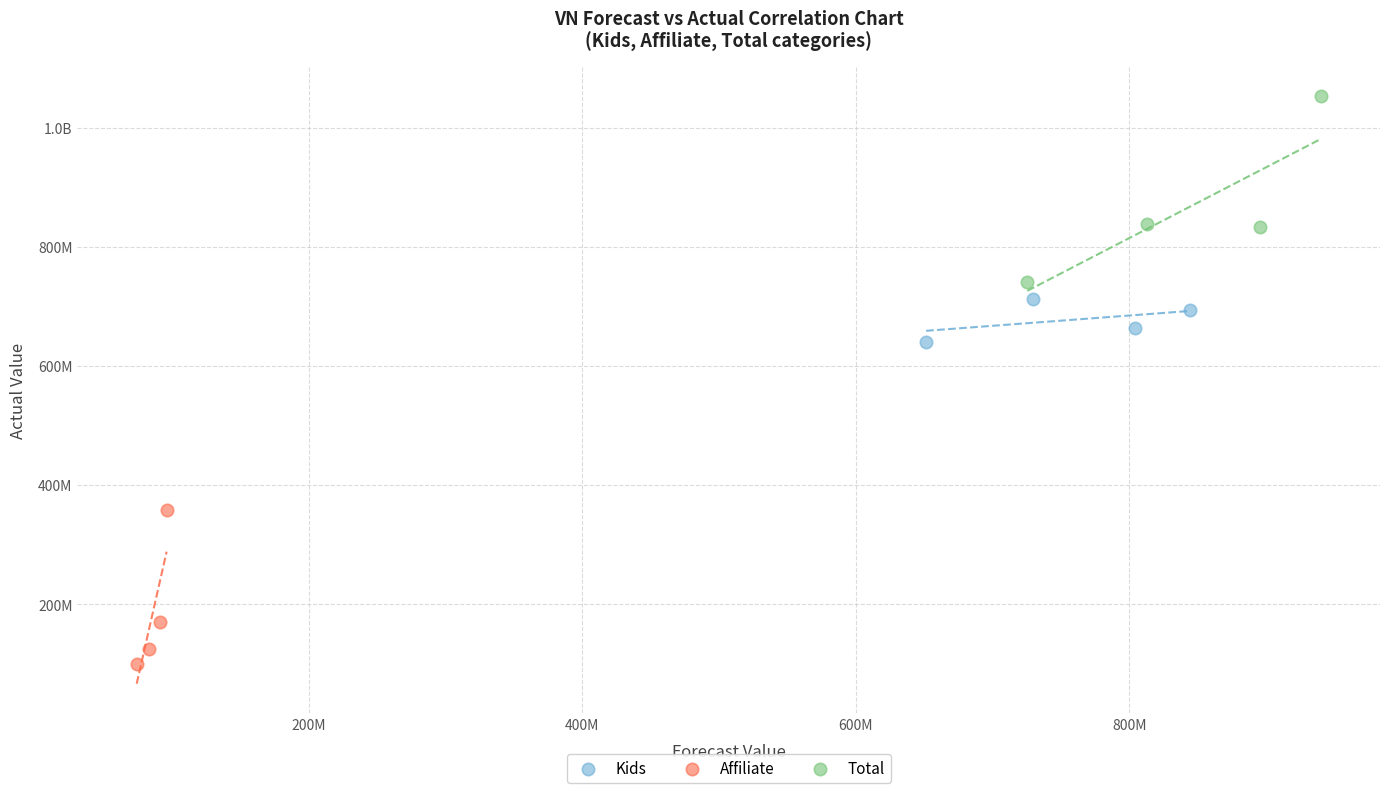

What are all the series names shown in the legend?

Kids, Affiliate, Total